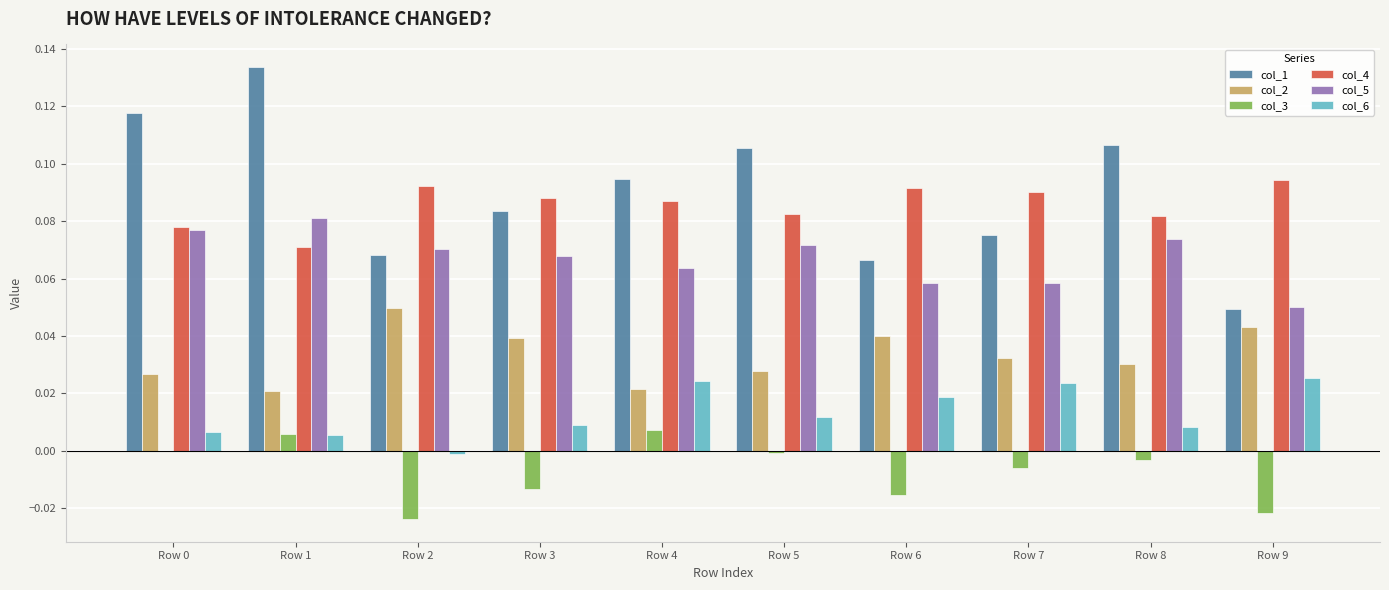

Is the value of col_2 at Row 9 greater than the value of col_5 at Row 4?

No